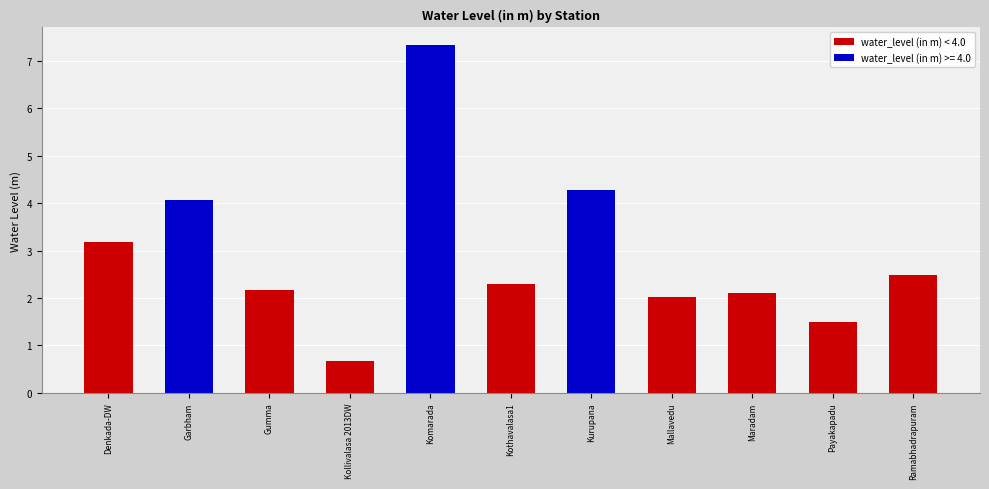

How many bars are there in total?

11